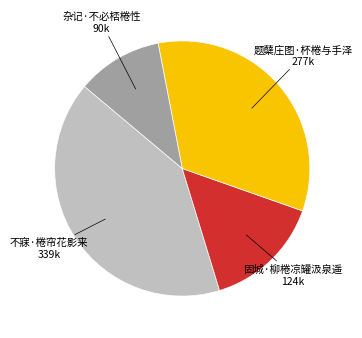

Count the number of slices in the pie.

4